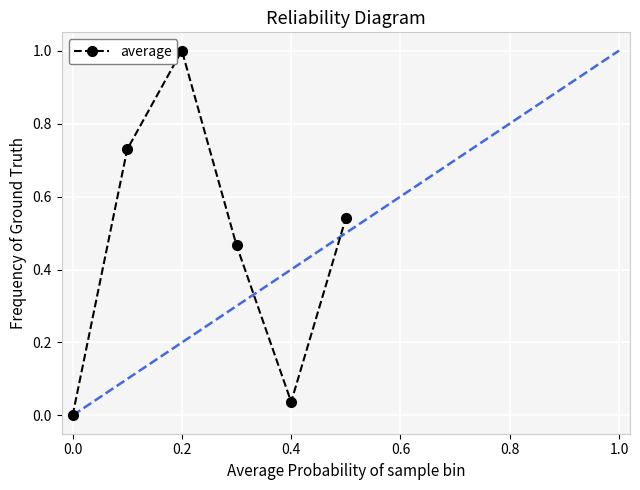

True or false: the data has more than 0 interior local peaks.

True